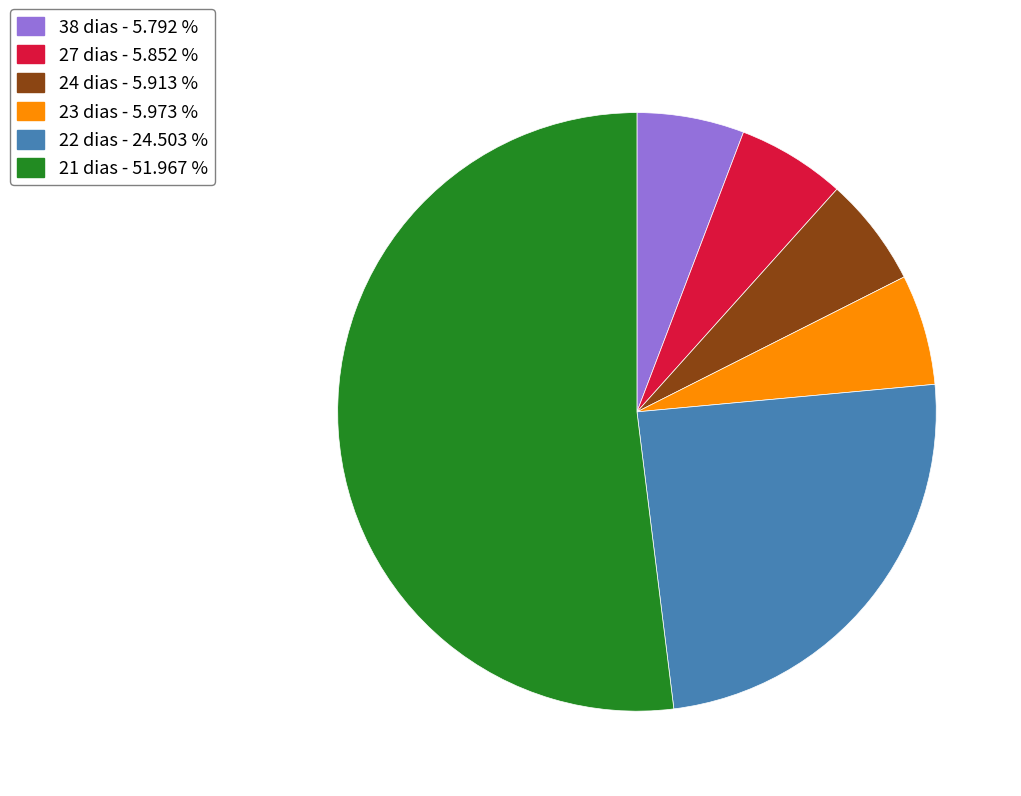

Approximately how many times larger is the value at 21 dias - 51.967 % compared to 38 dias - 5.792 %?

9.0